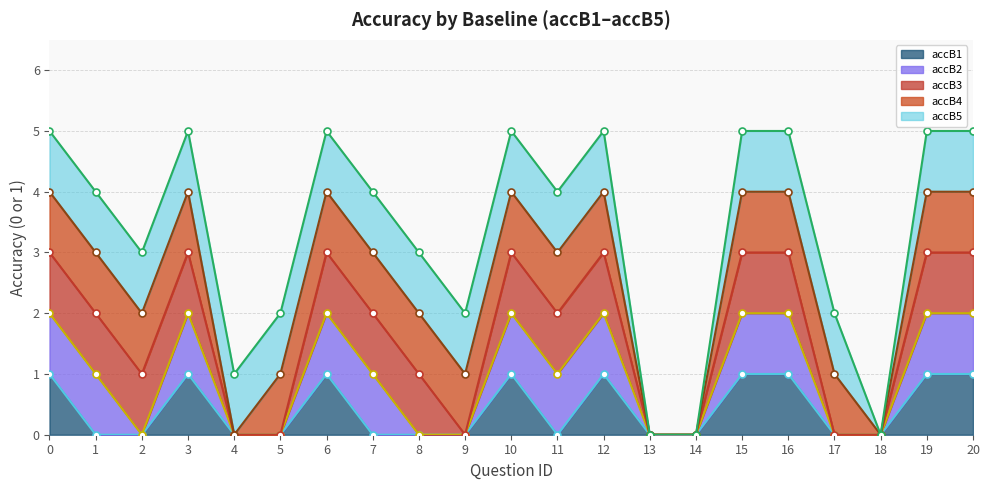

The value of accB2 (line) at 6 is 3. True or false?

False